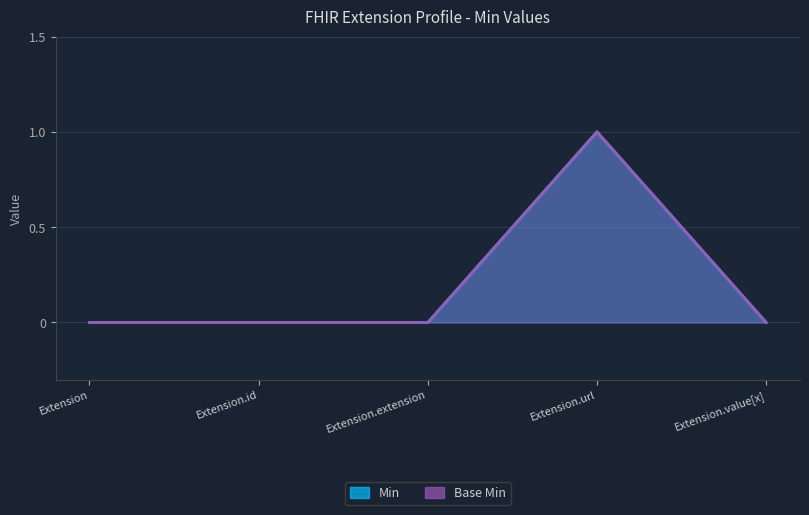

What is the label of the 1st point from the left?

Extension